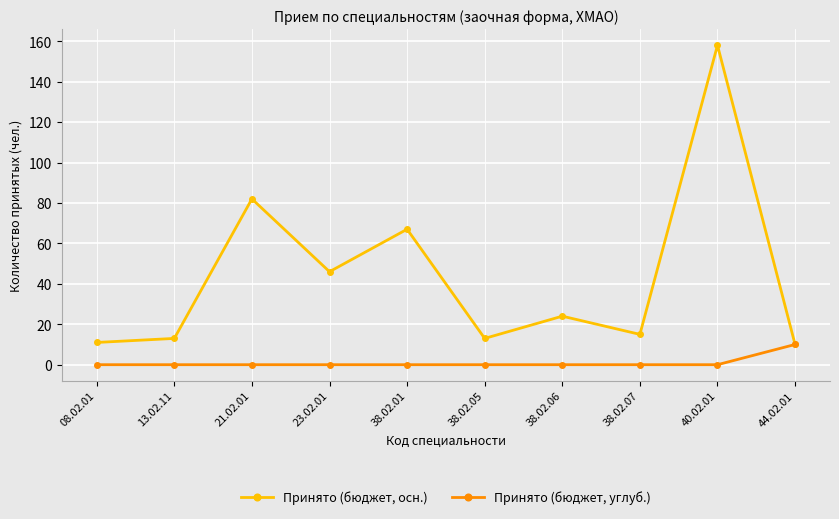

What are all the series names shown in the legend?

Принято (бюджет, осн.), Принято (бюджет, углуб.)